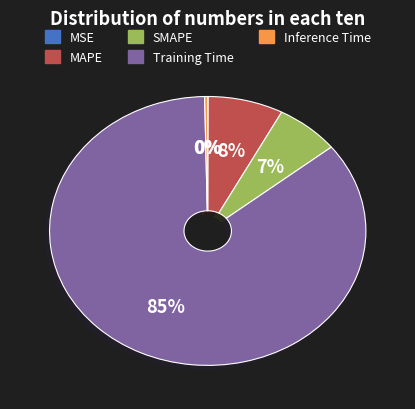

Is it true that MAPE is 8% of the pie?

True